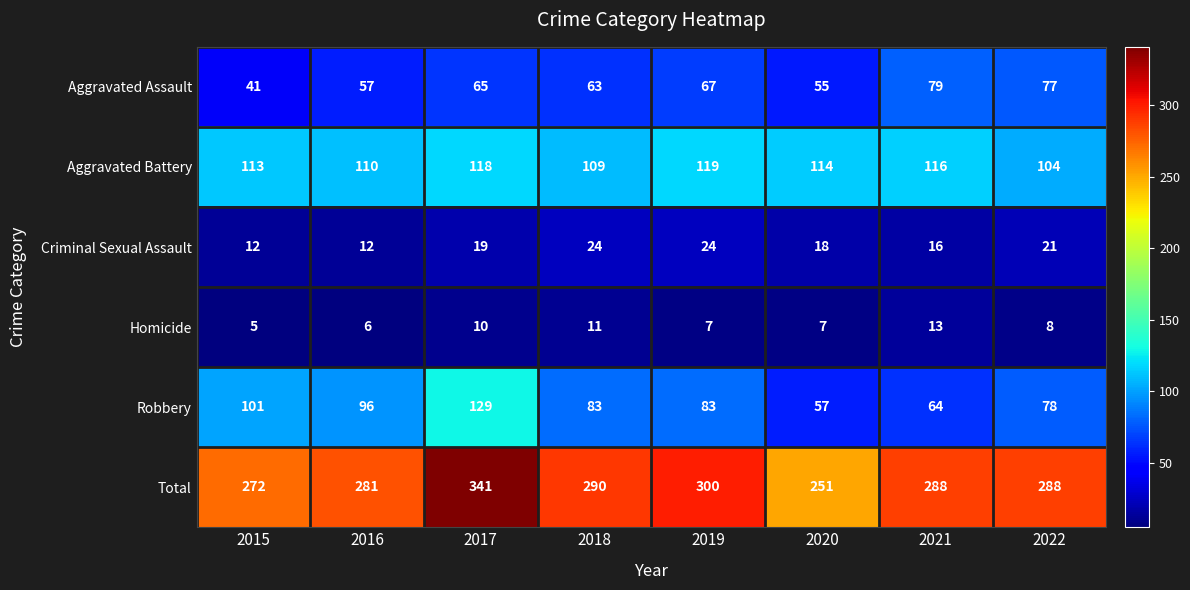

At which label does Aggravated Battery first exceed 114?

2017